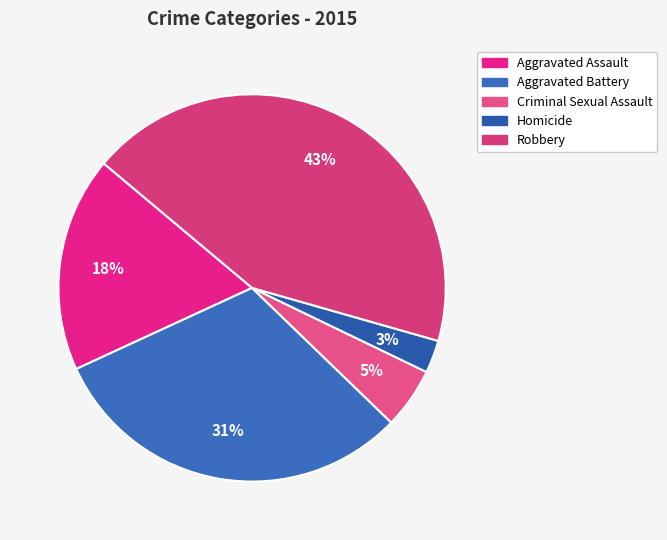

How many segments does this pie chart have?

5